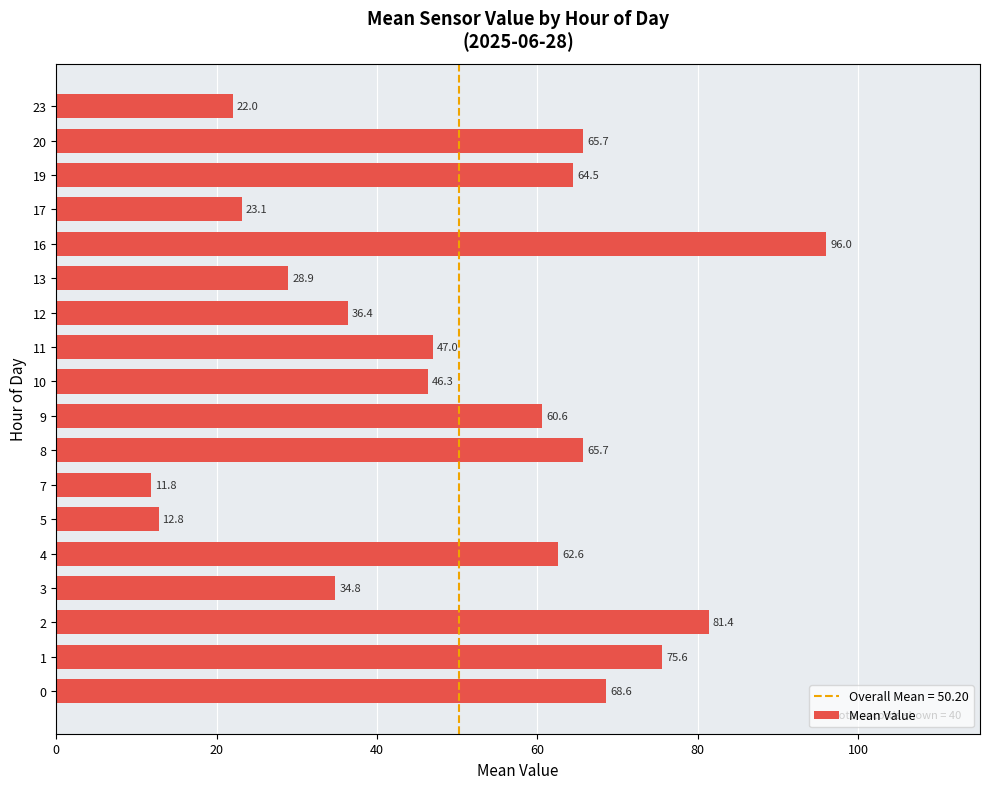

What is the sum of all values?

903.7